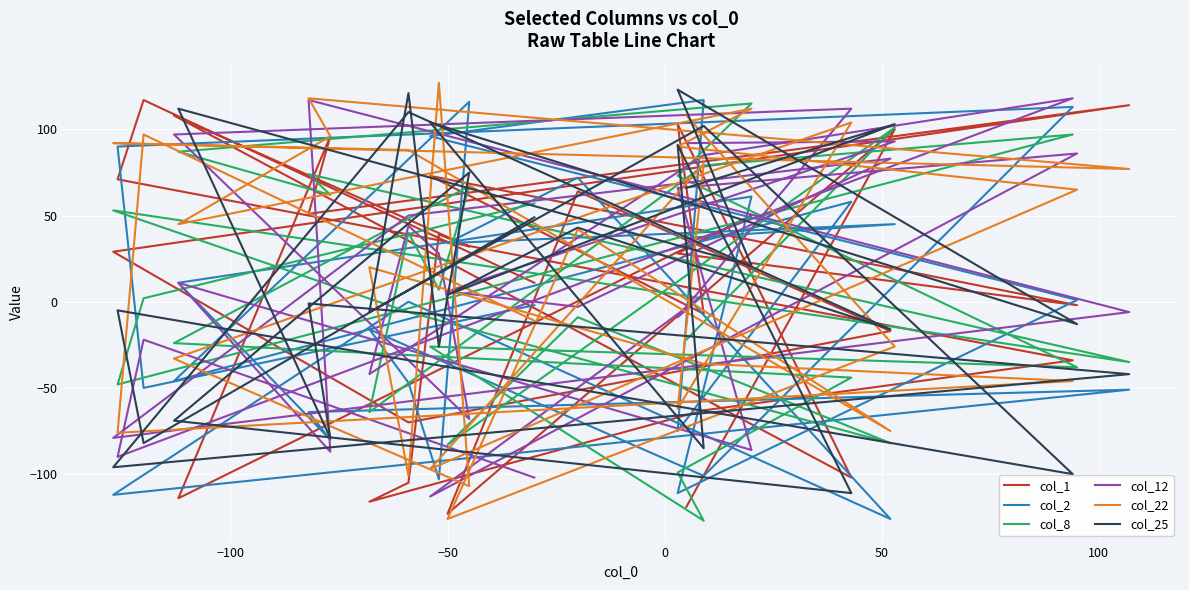

After their last crossing, which series has the higher values: col_22 or col_1?

col_22